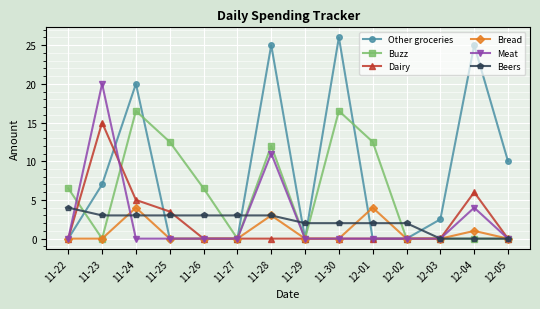

Between 11-23 and 11-27, which series saw the biggest shift?

Meat